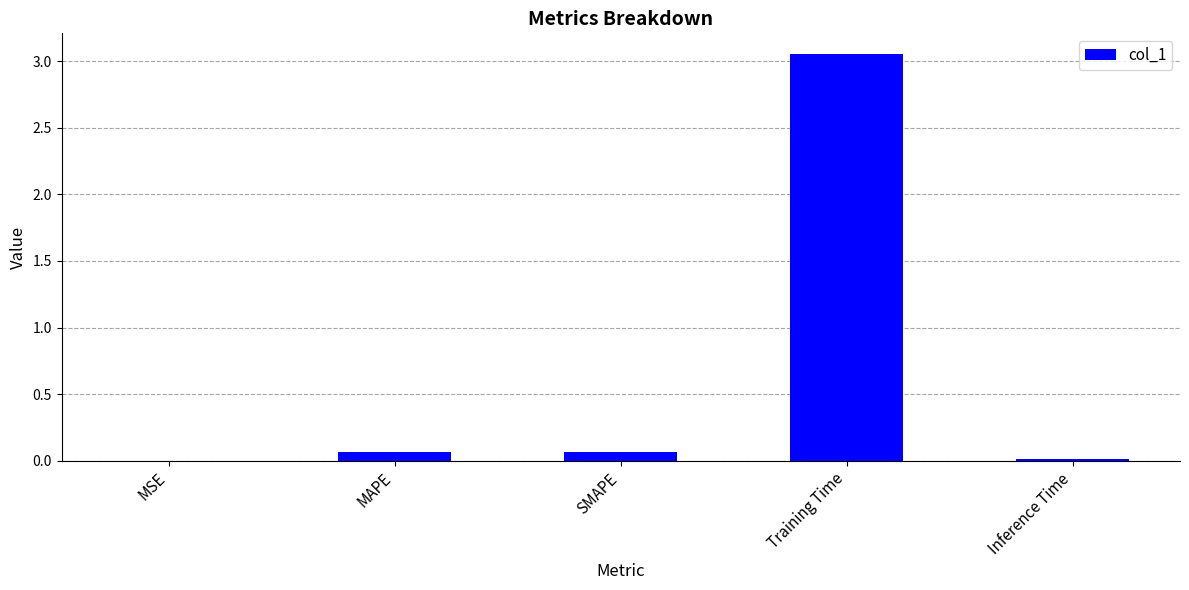

Which label corresponds to the largest value in the chart?

Training Time